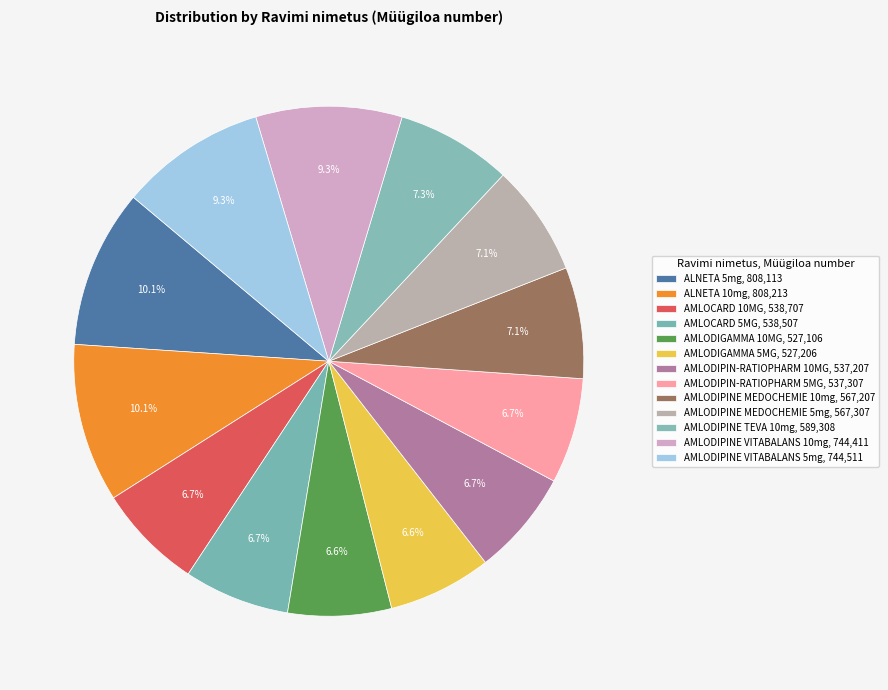

Count the number of slices in the pie.

13